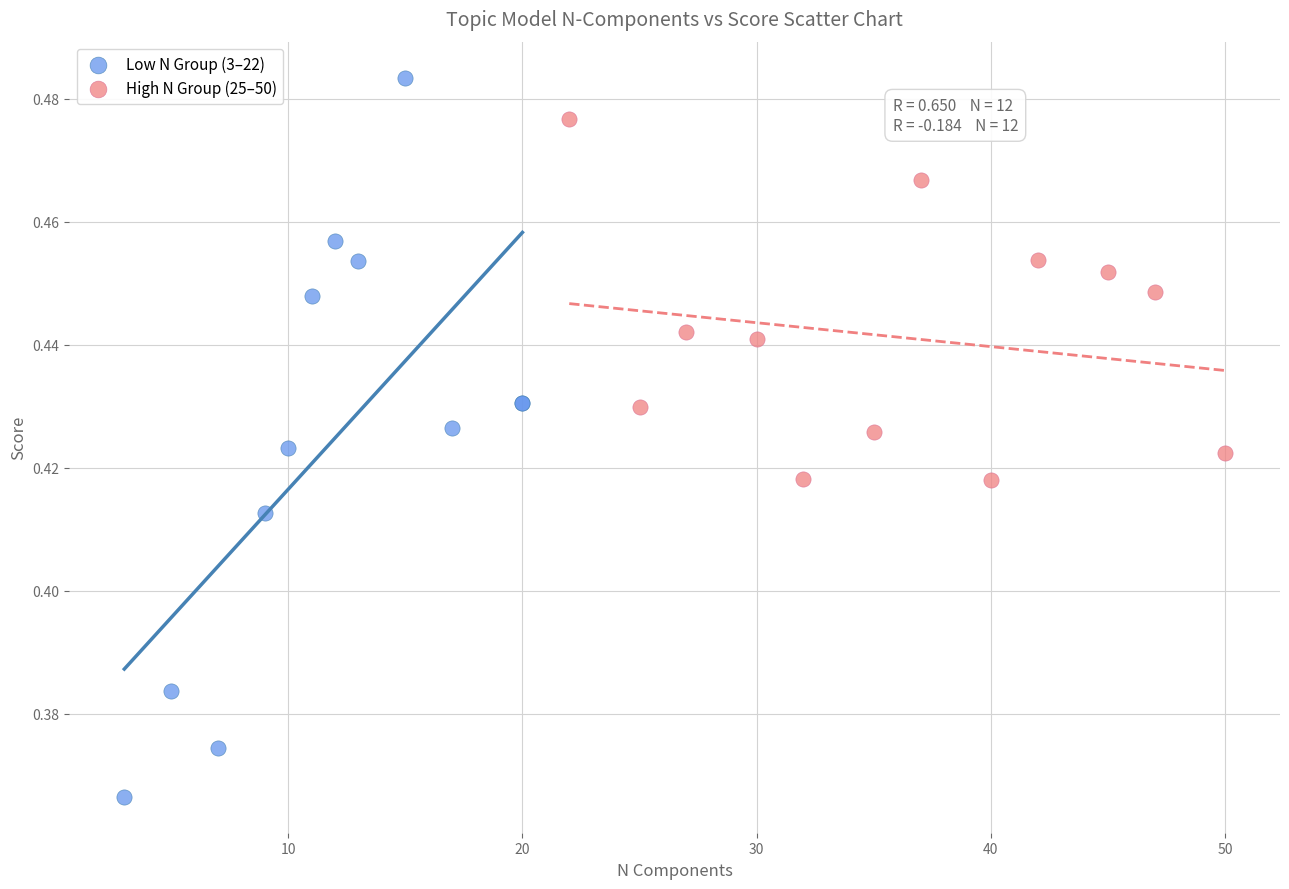

Which series reaches the maximum Y coordinate?

Low N Group (3–22)